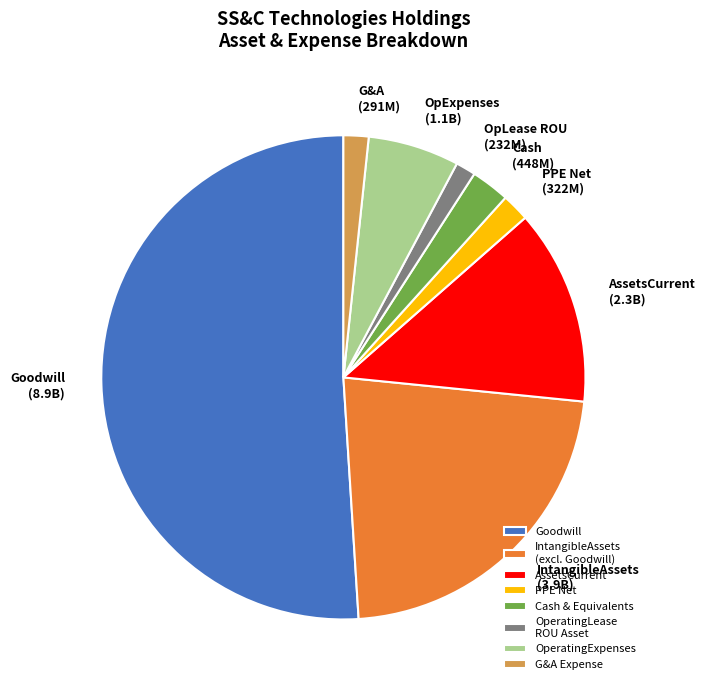

Count the number of slices in the pie.

8